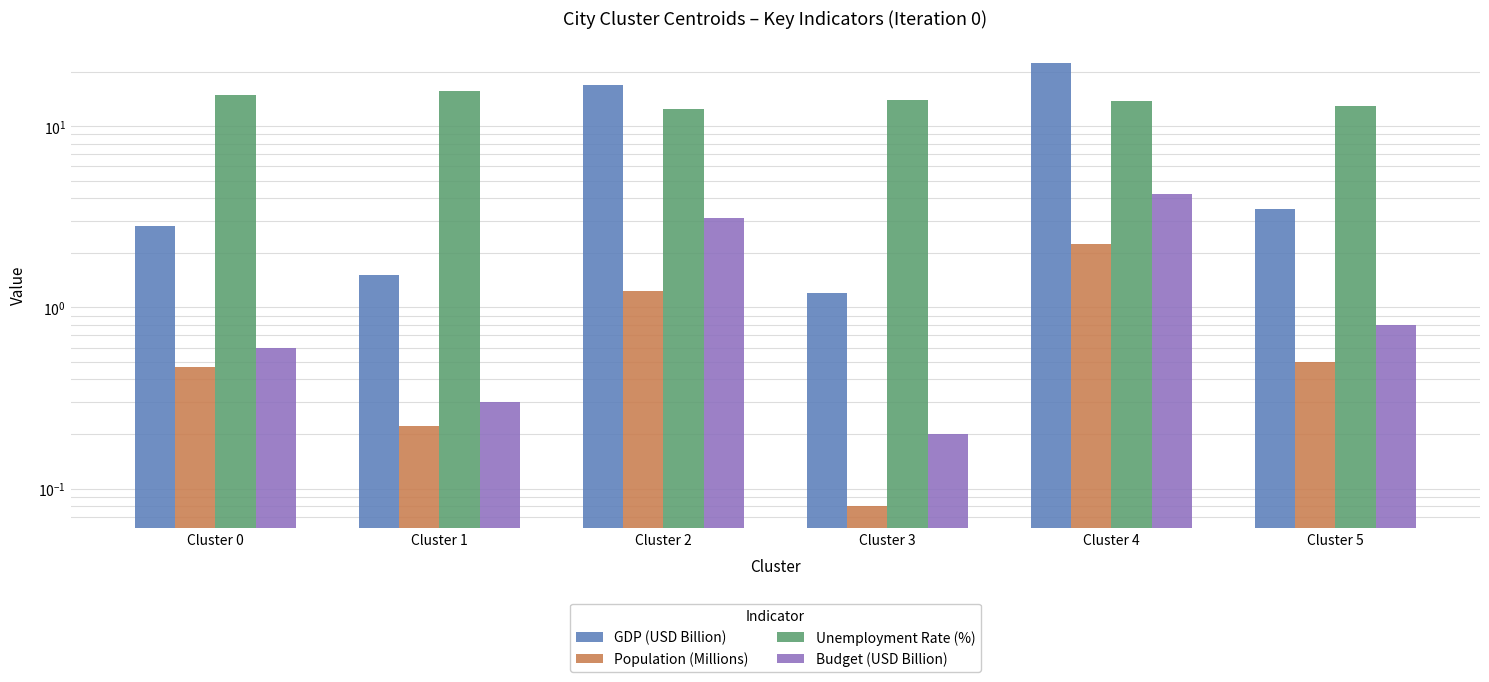

How many bars are there in total?

24